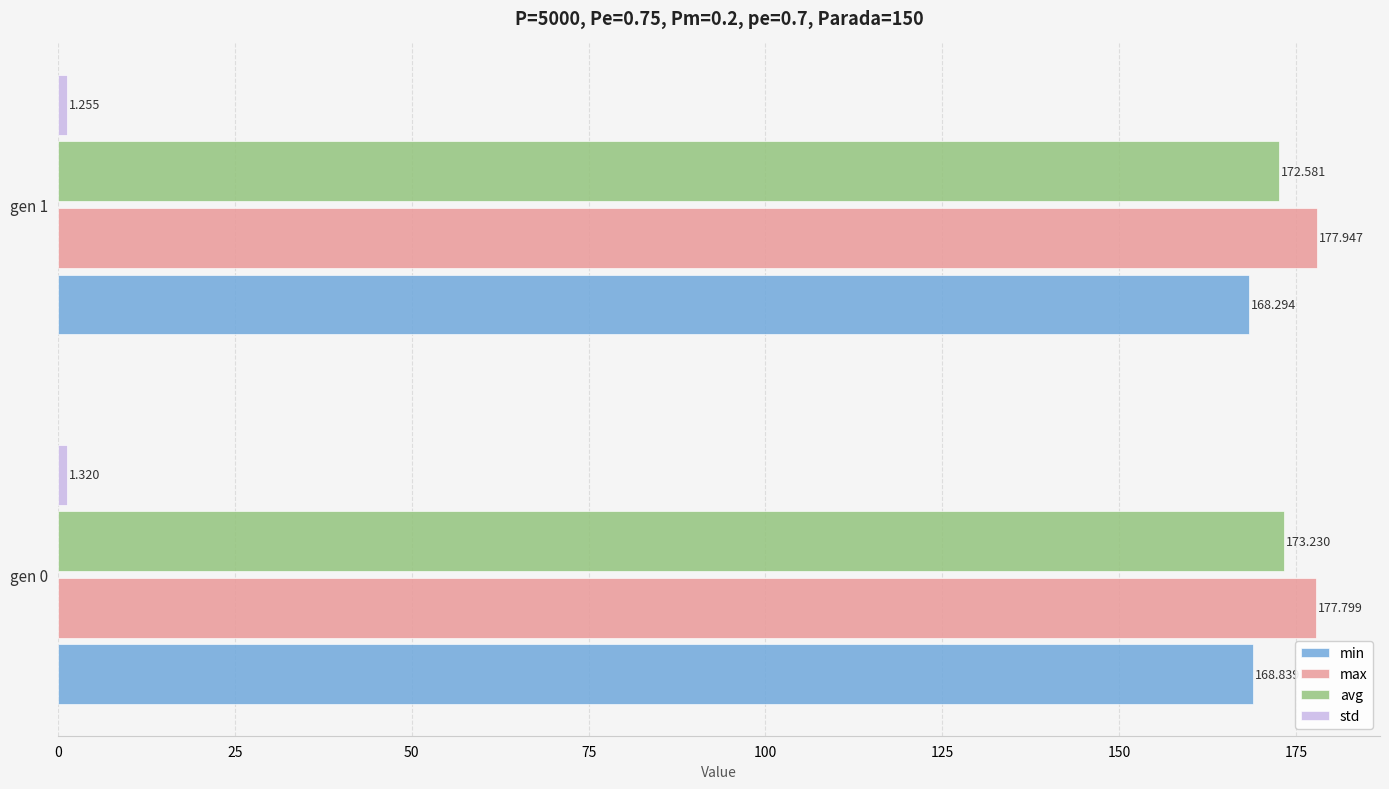

Which category has the lowest value across all series?

gen 1